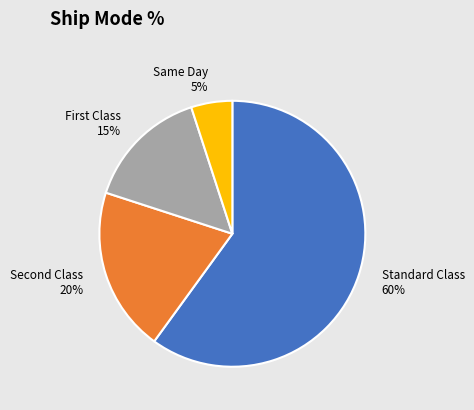

How many slices are in this pie chart?

4